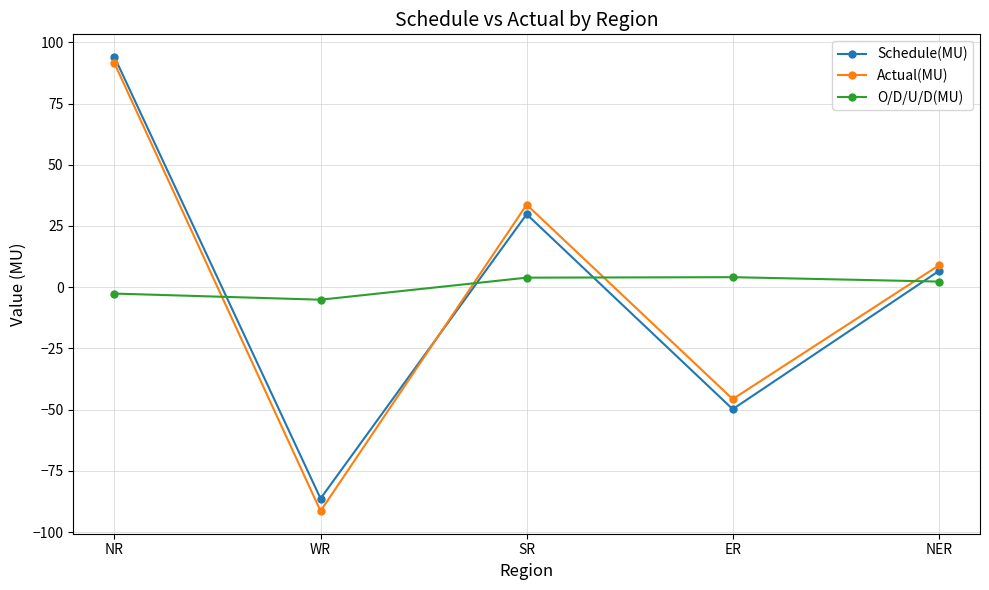

Which category has the highest value in the Schedule(MU) series?

NR